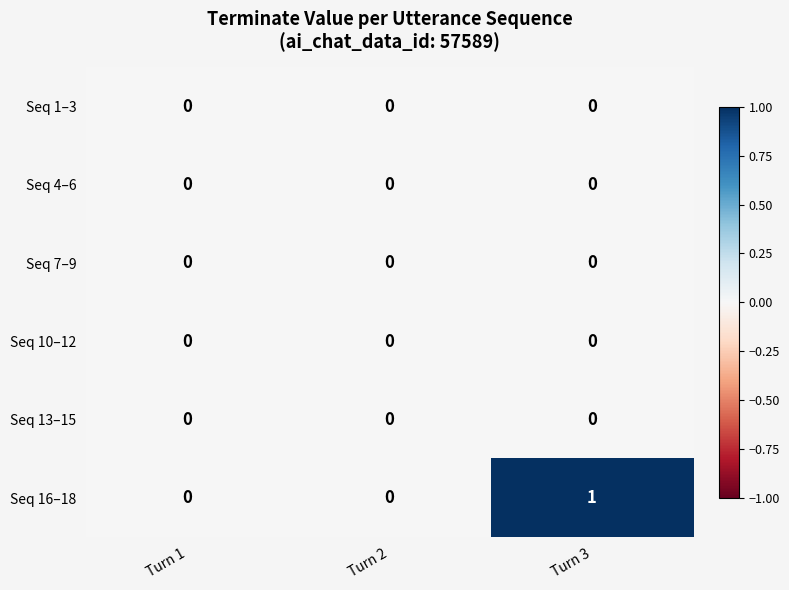

Reading right to left, transcribe all the data shown in this chart.

Seq 1–3: Turn 3=0	Turn 2=0	Turn 1=0
Seq 4–6: Turn 3=0	Turn 2=0	Turn 1=0
Seq 7–9: Turn 3=0	Turn 2=0	Turn 1=0
Seq 10–12: Turn 3=0	Turn 2=0	Turn 1=0
Seq 13–15: Turn 3=0	Turn 2=0	Turn 1=0
Seq 16–18: Turn 3=1	Turn 2=0	Turn 1=0